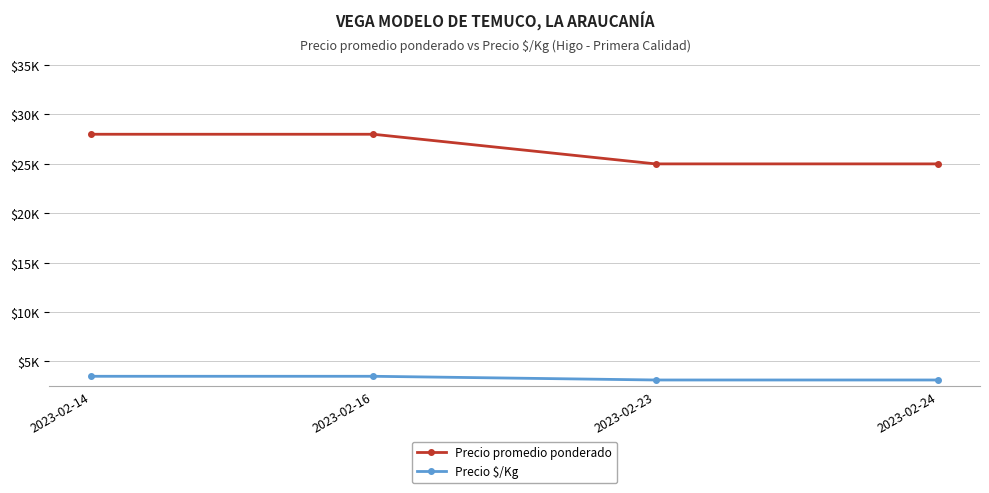

Reading left to right, transcribe all the data shown in this chart.

Precio promedio ponderado: 28000	28000	25000	25000
Precio $/Kg: 3500	3500	3125	3125